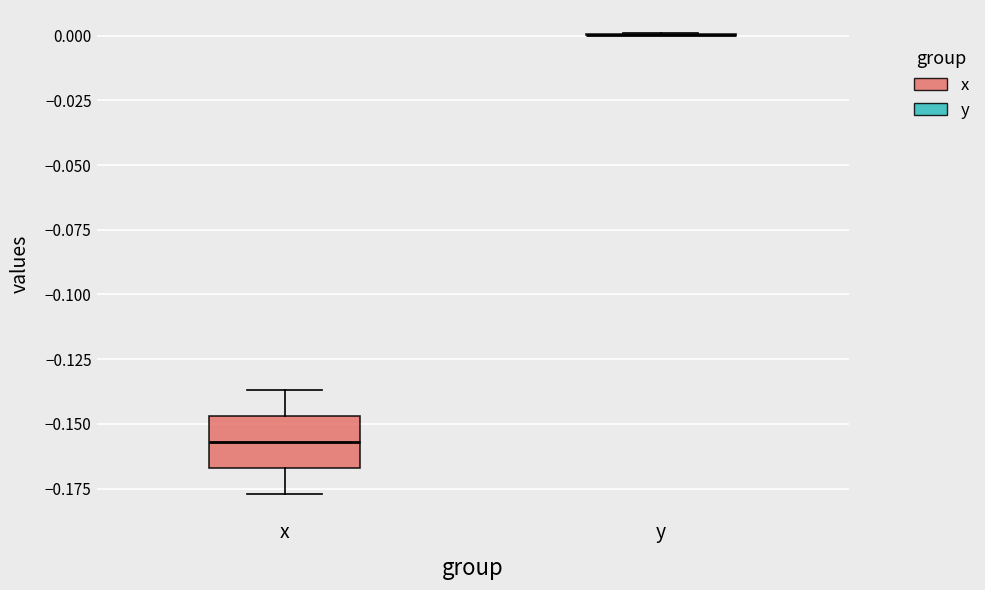

Reading left to right, read every box against the y-axis: the position of its median line, the range the box covers, and the ends of its whiskers. The values are not printed on the chart, so give them approximately, as read against the axis.

x: median -0.155, box -0.165 to -0.145, whiskers -0.175 to -0.135
y: box collapsed to a line at 0.000, whiskers 0.000 to 0.000